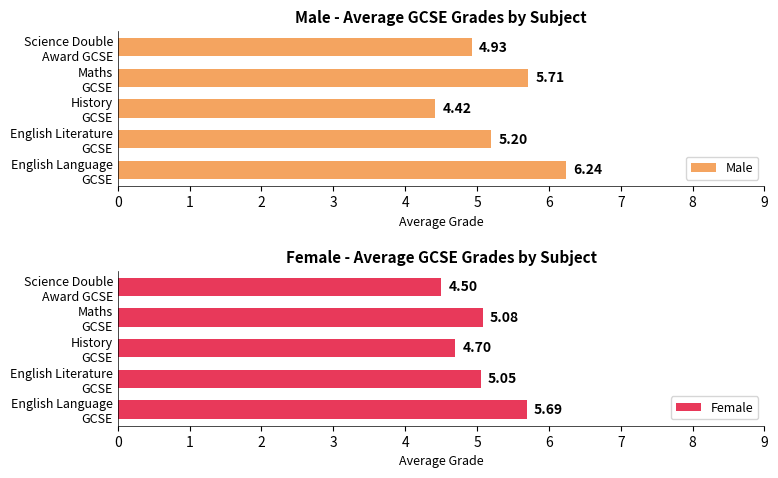

What is the sum of all Male values?

26.5